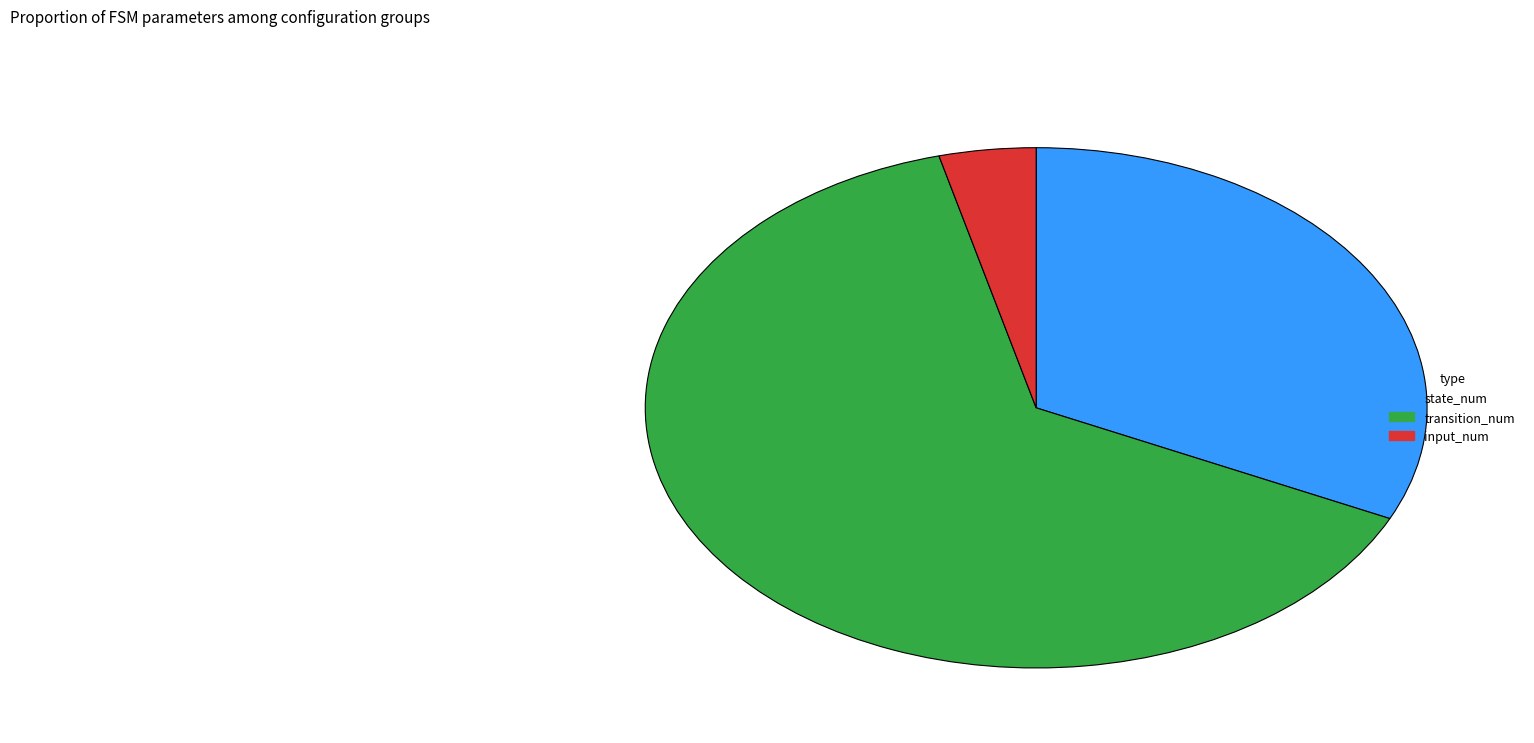

Between input_num and state_num, which is larger?

state_num